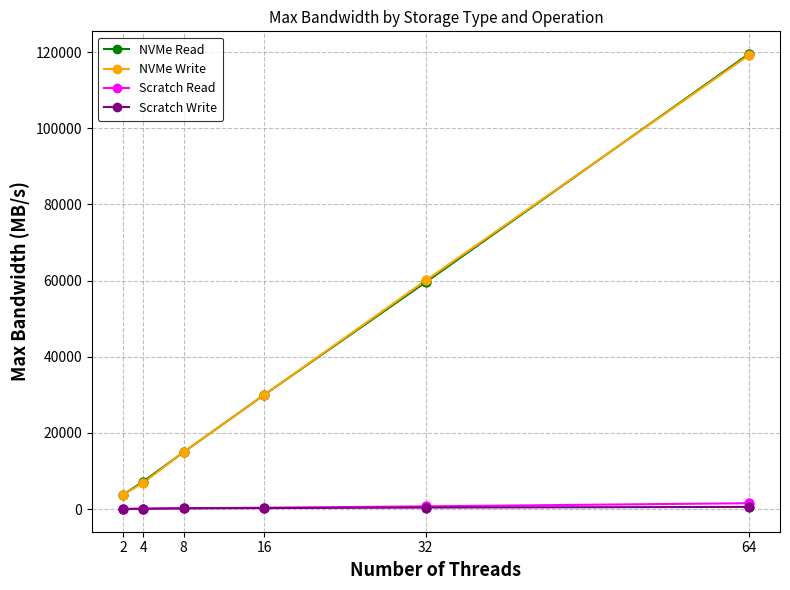

What are all the series names shown in the legend?

NVMe Read, NVMe Write, Scratch Read, Scratch Write